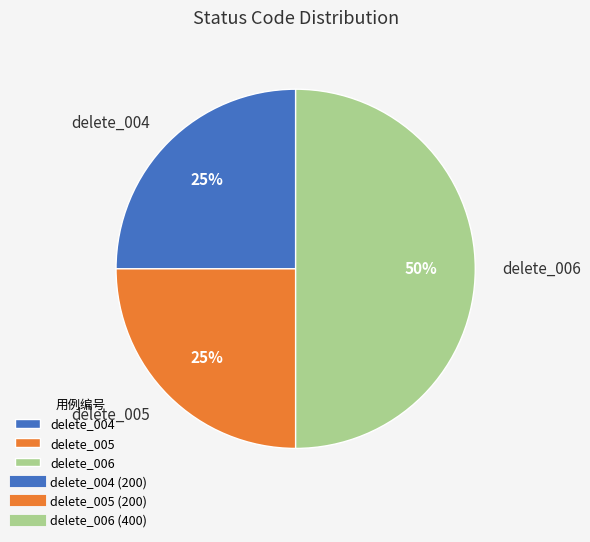

To the nearest percent, what is the difference between the delete_005 and delete_006 slice percentages?

25%